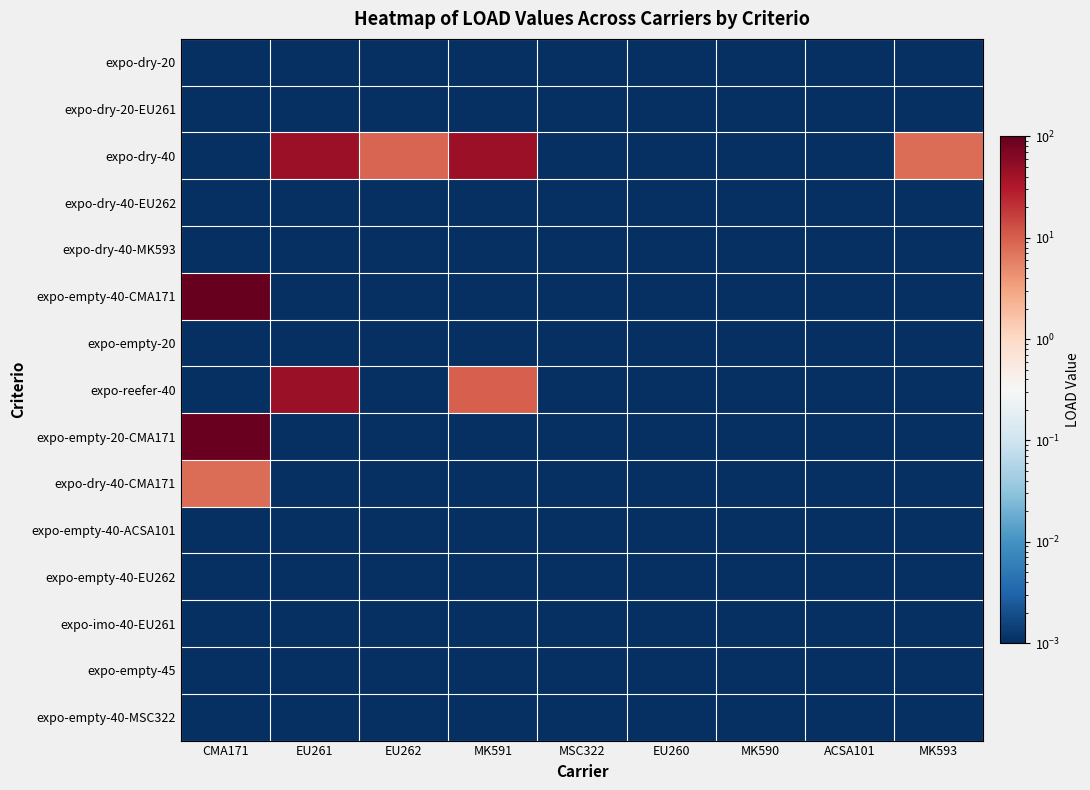

Between MK593 and ACSA101, which is larger?

MK593